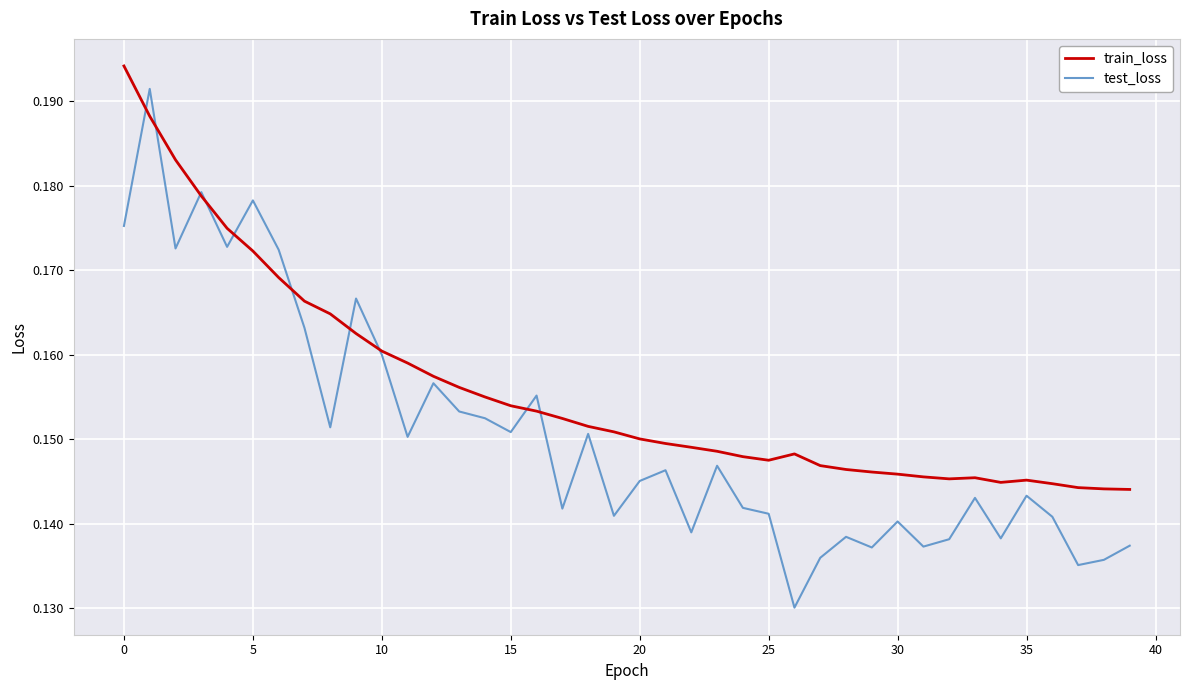

Rank the series by their average value, from lowest to highest.

test_loss, train_loss